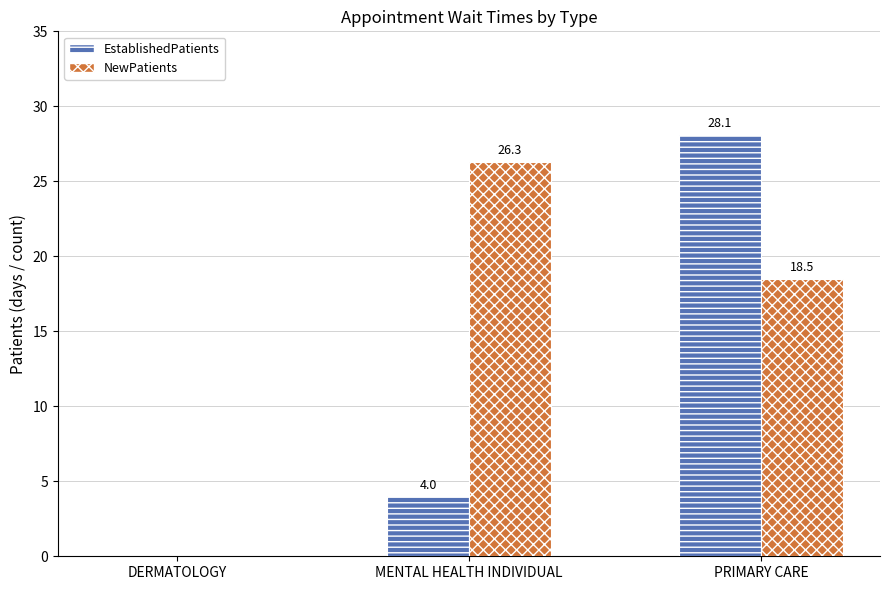

Reading left to right, what are all the values shown in this chart?

EstablishedPatients: DERMATOLOGY=0.0	MENTAL HEALTH INDIVIDUAL=4.0	PRIMARY CARE=28.1
NewPatients: DERMATOLOGY=0.0	MENTAL HEALTH INDIVIDUAL=26.3	PRIMARY CARE=18.5